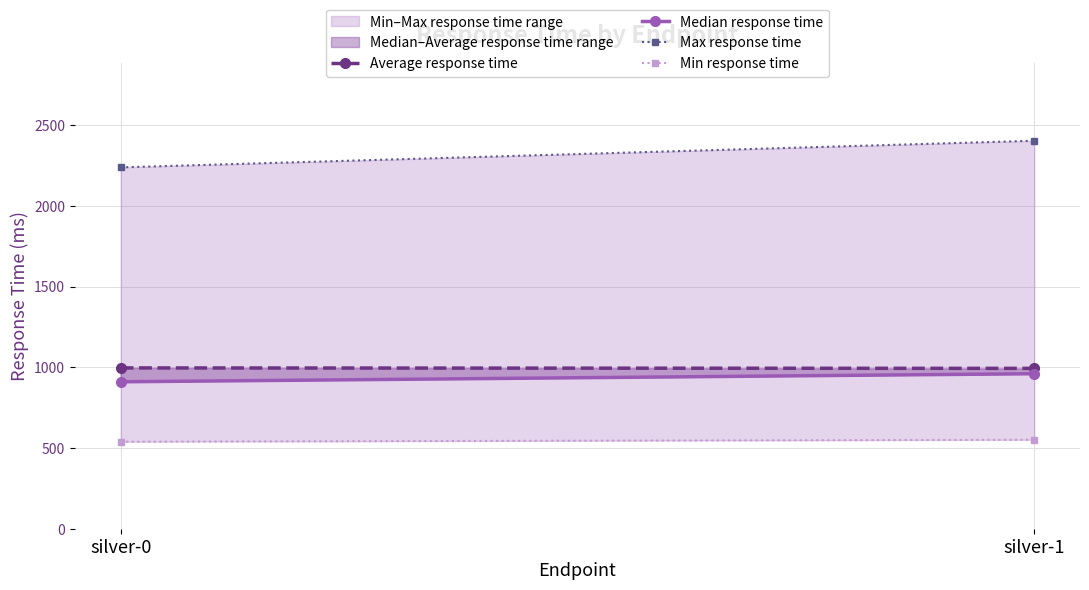

Is this an area chart (filled region under the line)?

No